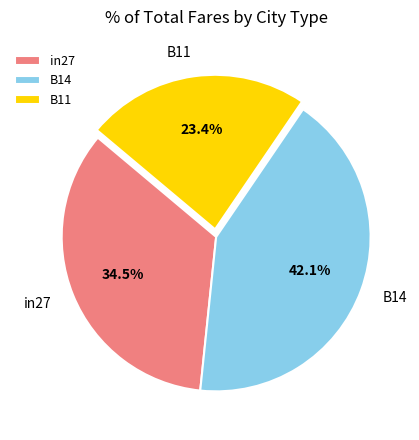

Is there any slice that represents more than half of the pie?

No